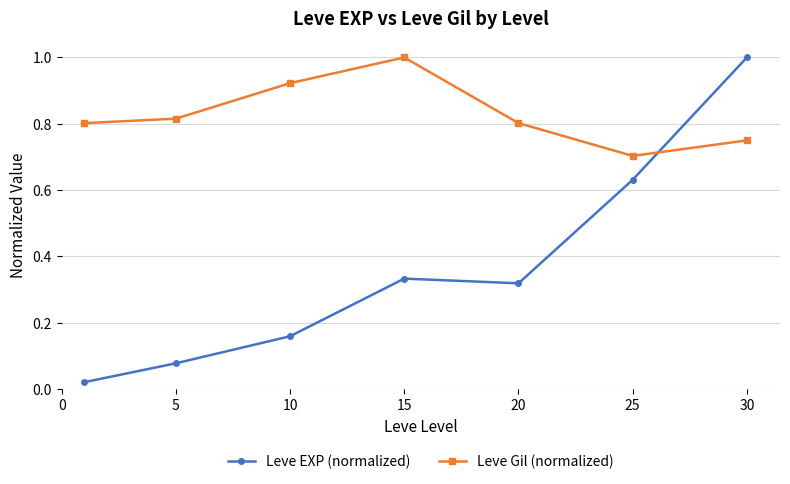

At how many categories does at least one series exceed 0?

7